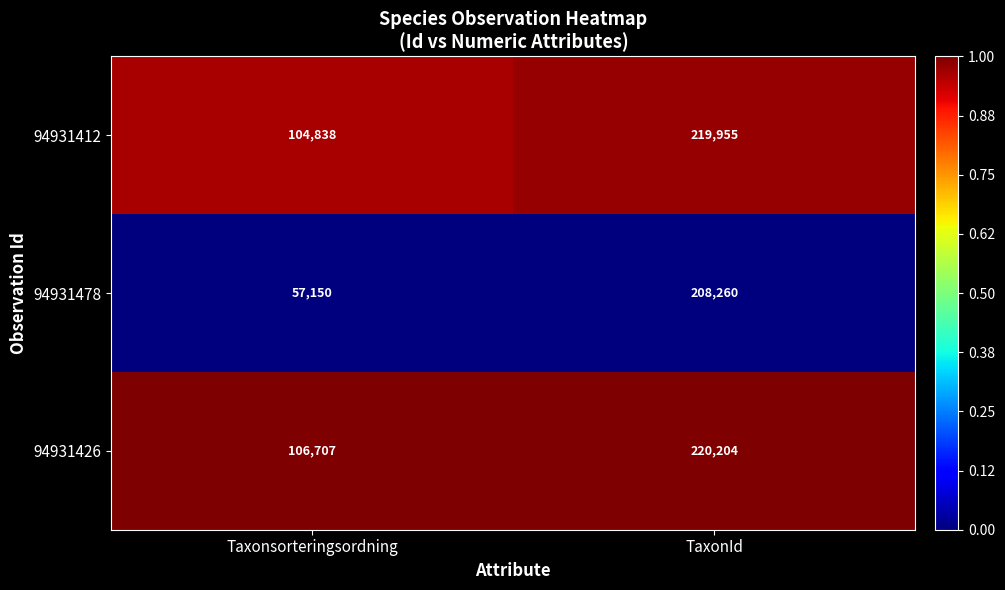

What is the difference between the 94931426 values at Taxonsorteringsordning and TaxonId?

113497